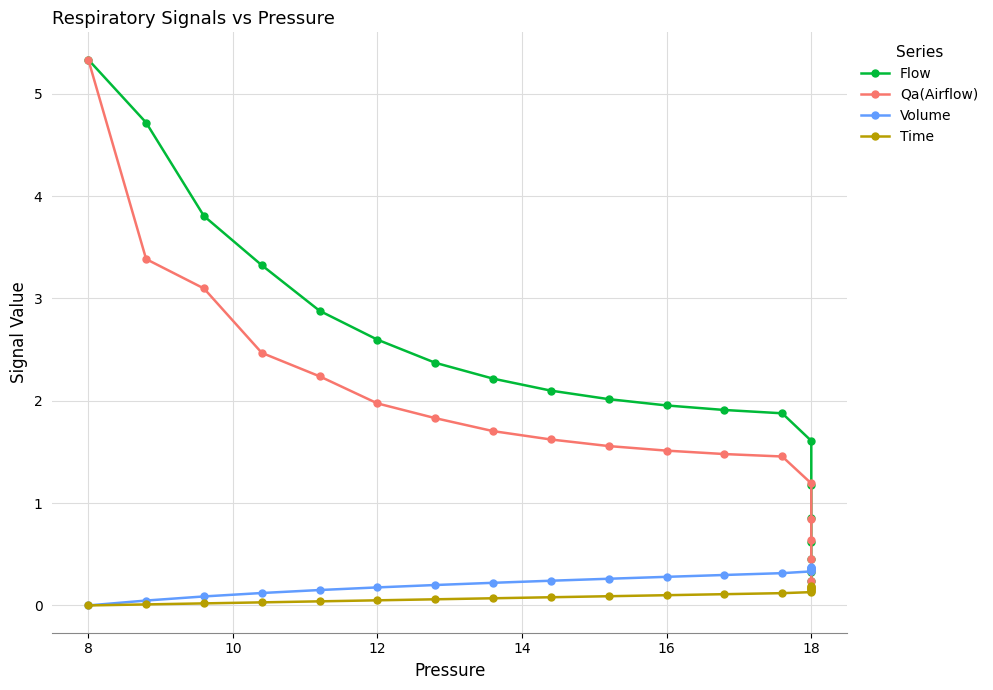

How many intersections are there between Qa(Airflow) and Time?

1